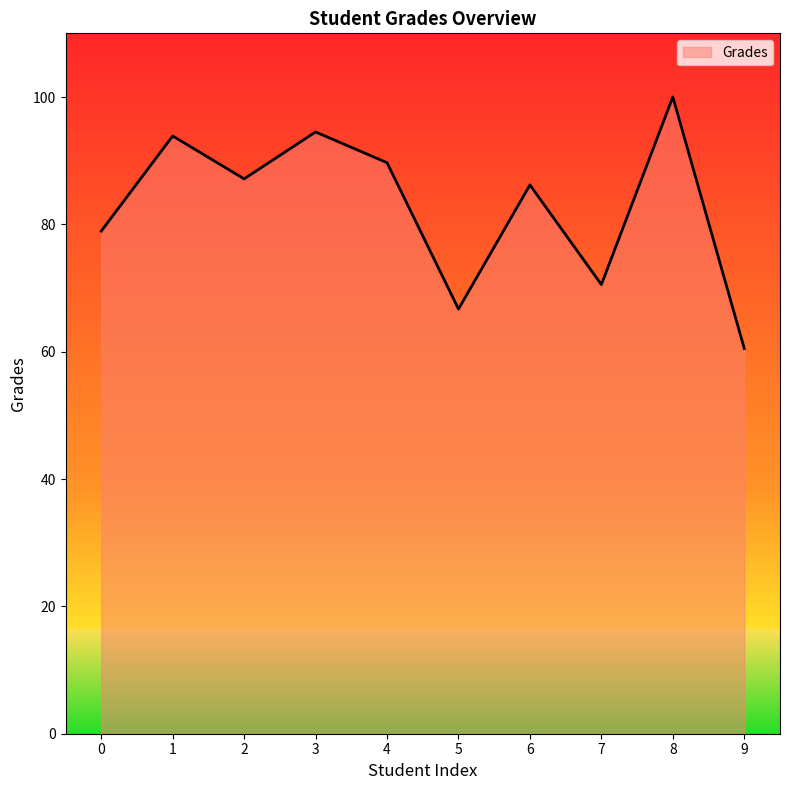

Reading left to right, extract all data points from this chart.

78.9	93.9	87.1	94.5	89.7	66.7	86.2	70.5	100.0	60.5